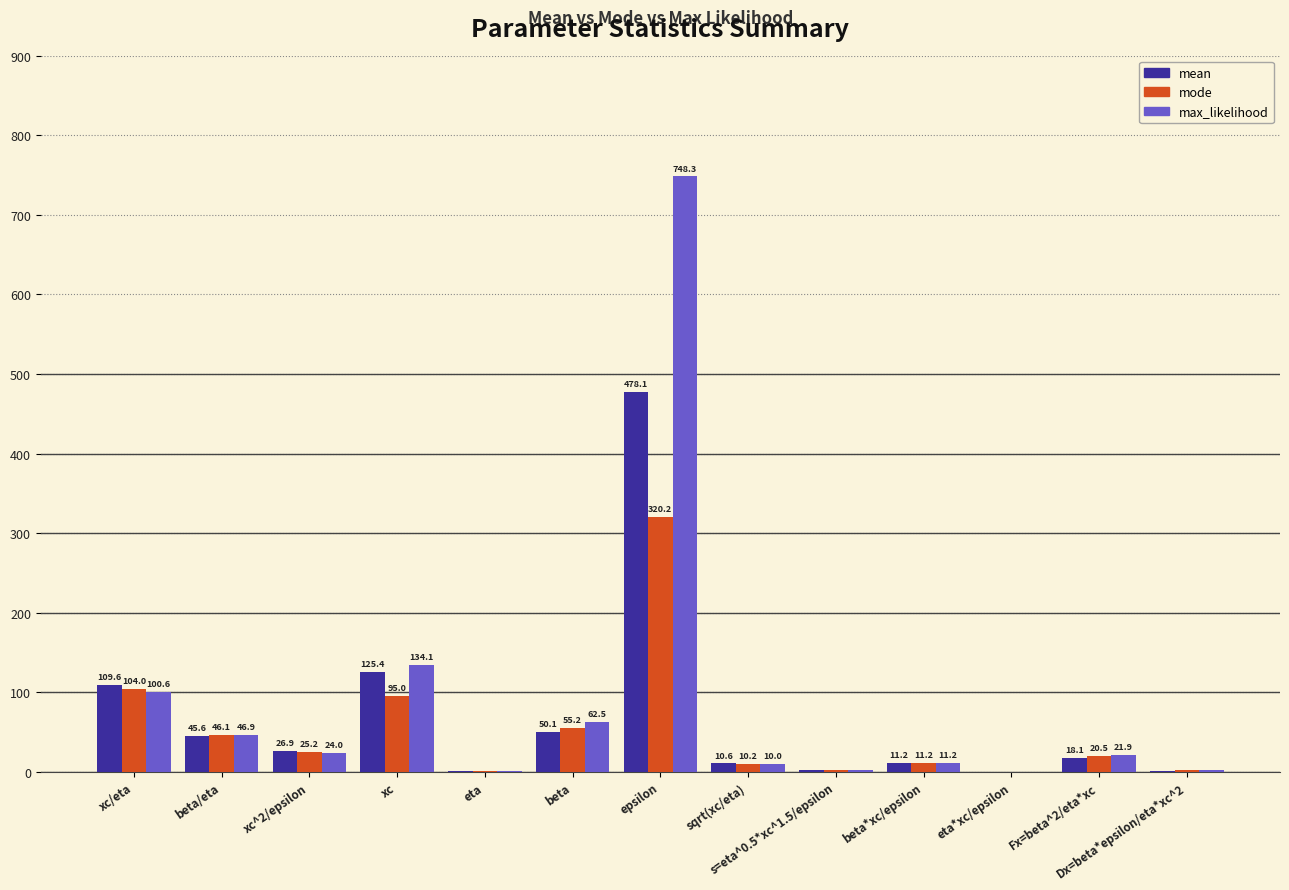

Are the bars grouped side by side (vs. stacked)?

Yes